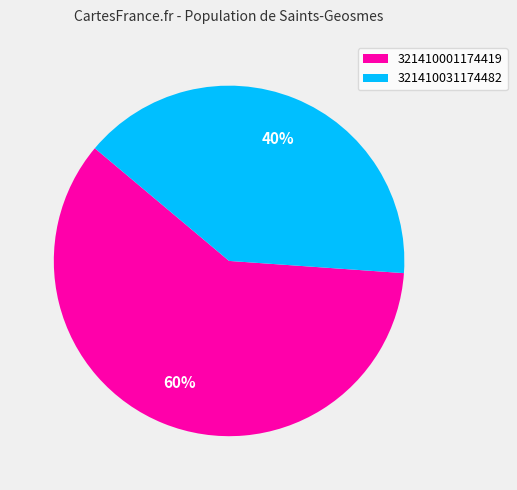

Which slice is the largest?

321410001174419